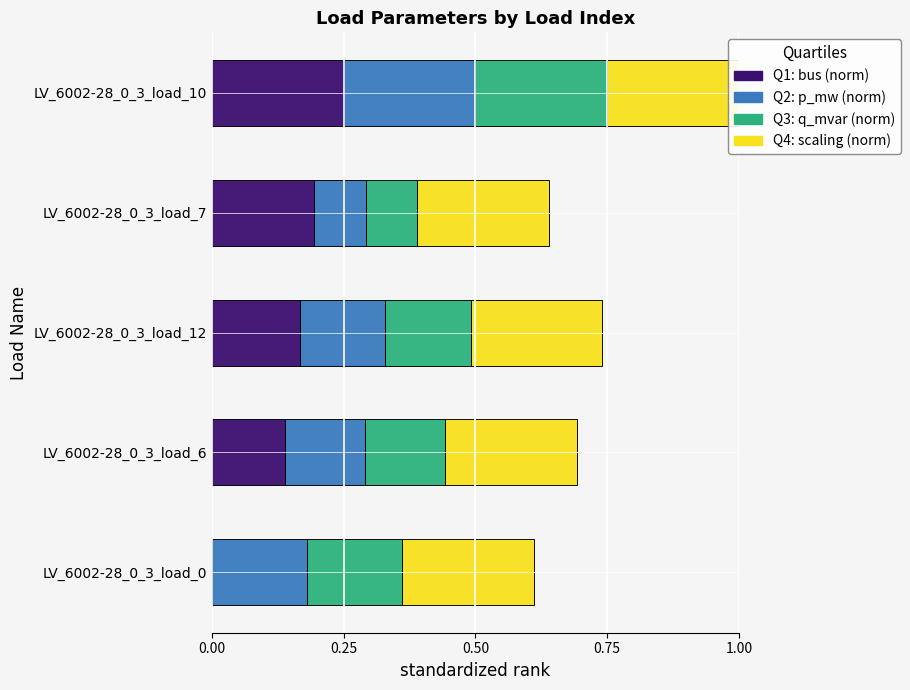

Is it true that scaling (norm) equals 0.7 at 0.00?

False